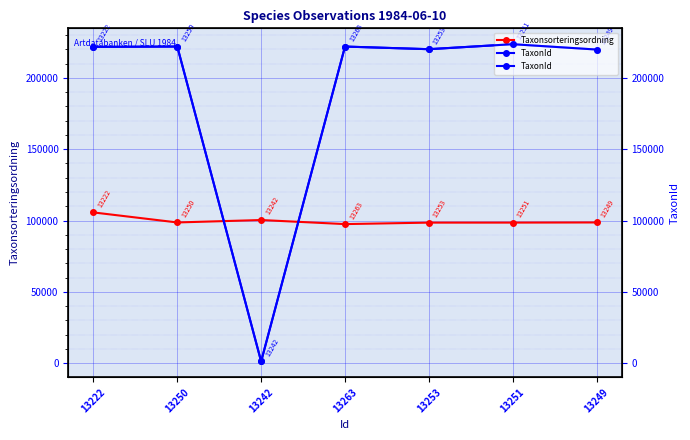

Which category has the highest value across all series?

13251